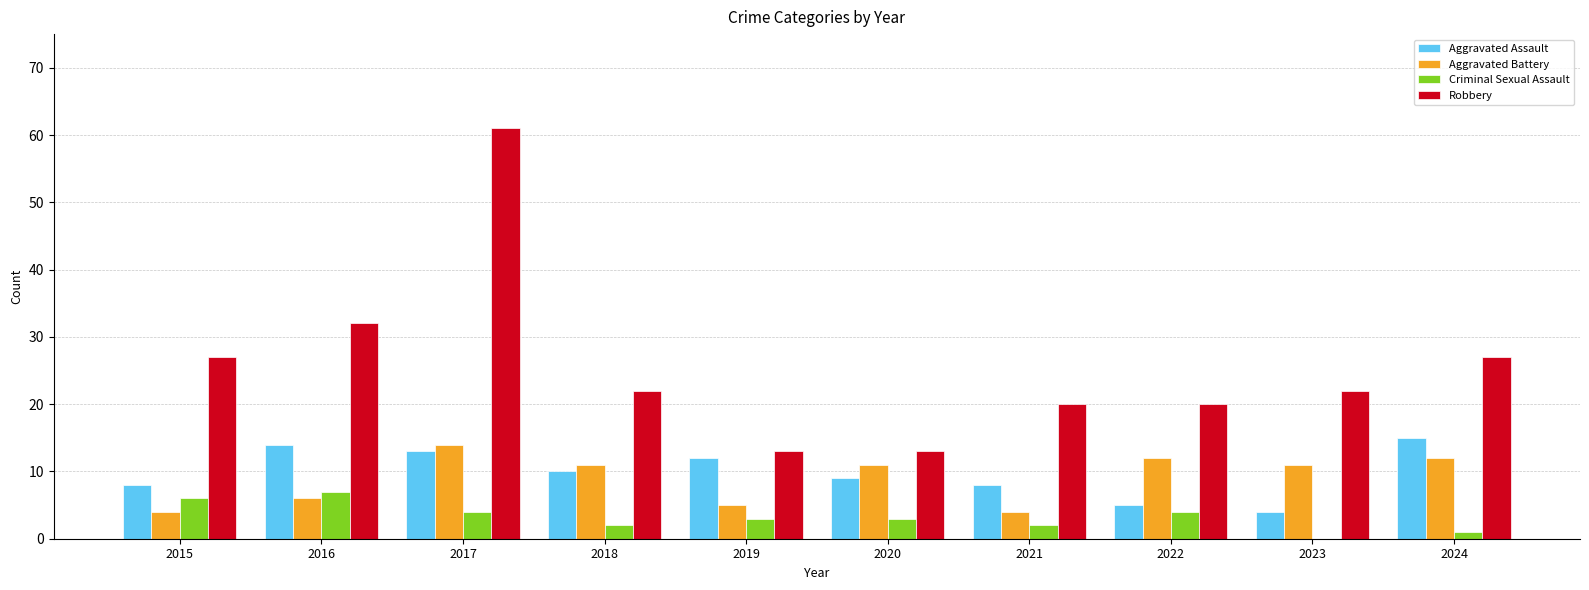

What is the sum of all Aggravated Assault values?

98